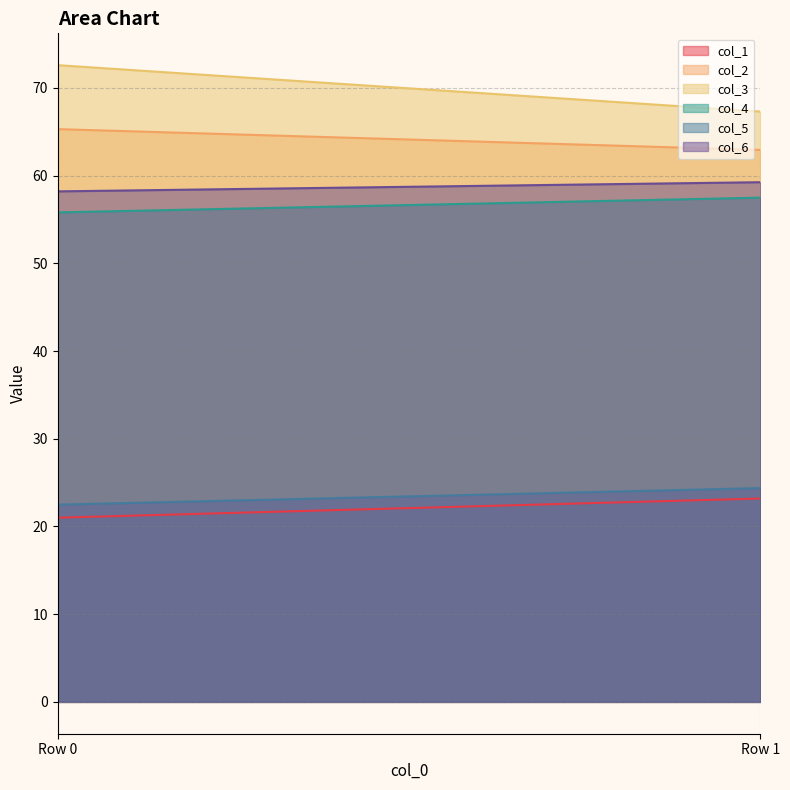

At which label does col_6 first exceed 59?

1